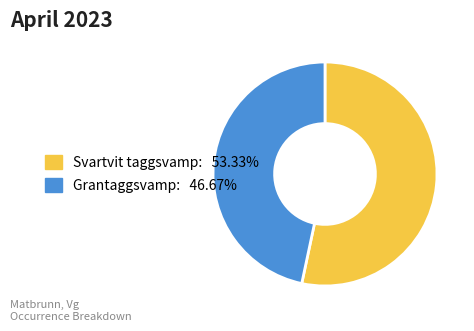

How many segments does this pie chart have?

2